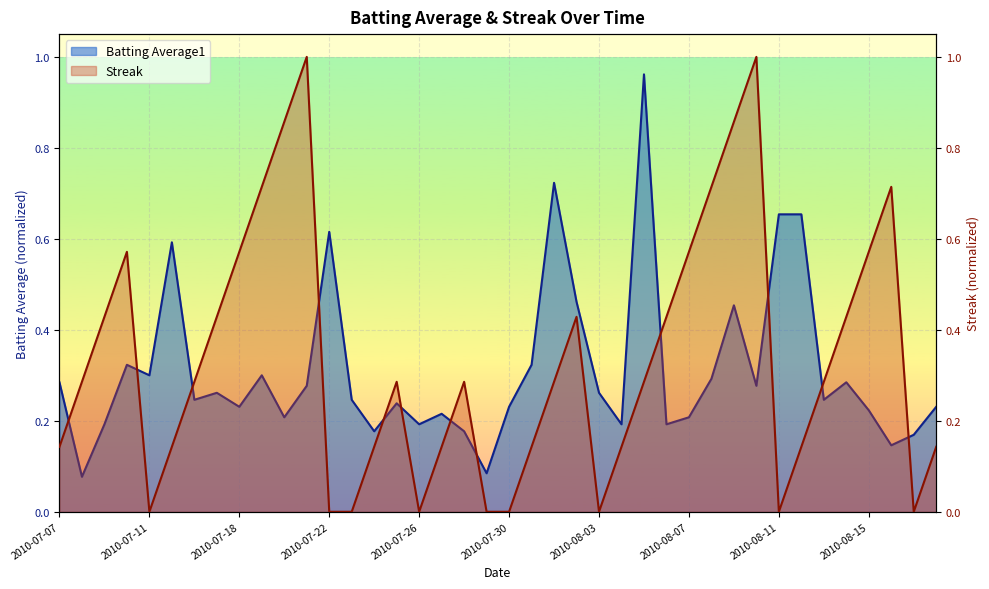

Count the Streak values in the range 0 to 1.

40